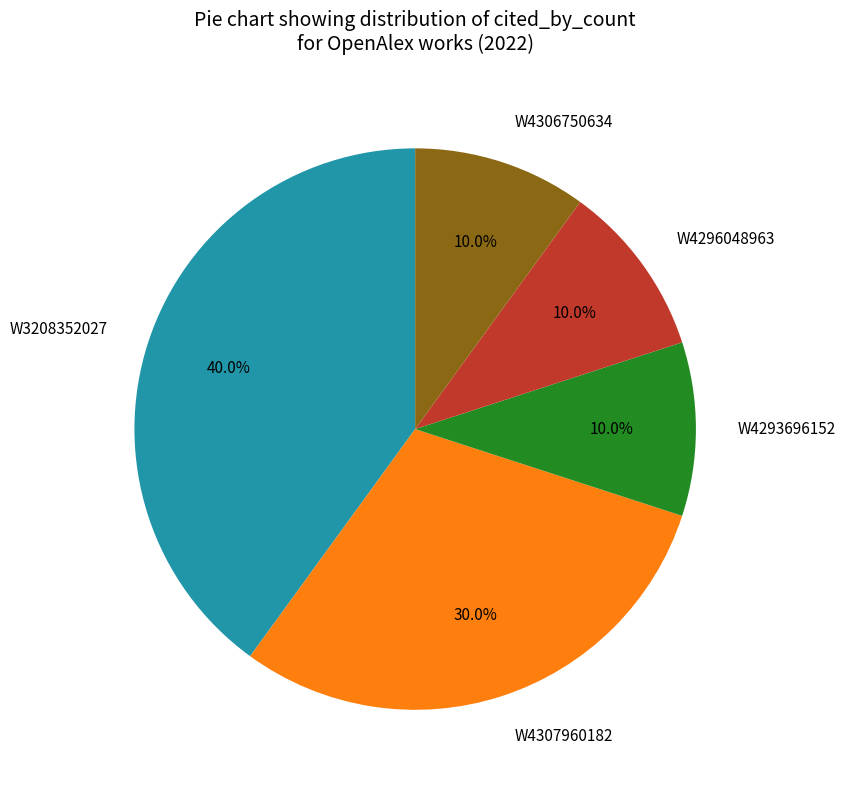

Is it true that W4293696152 is 10% of the pie?

True